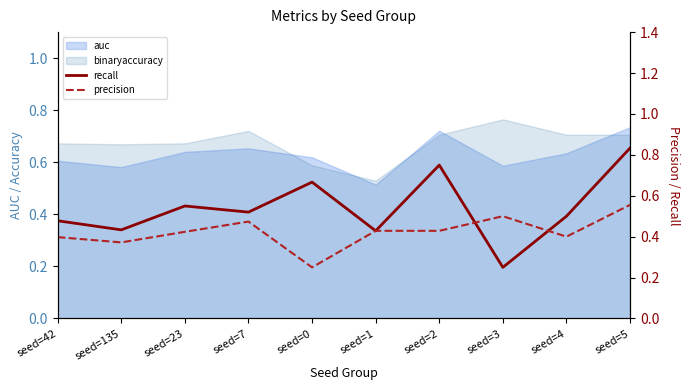

Between seed=0 and seed=1, which series saw the biggest shift?

recall